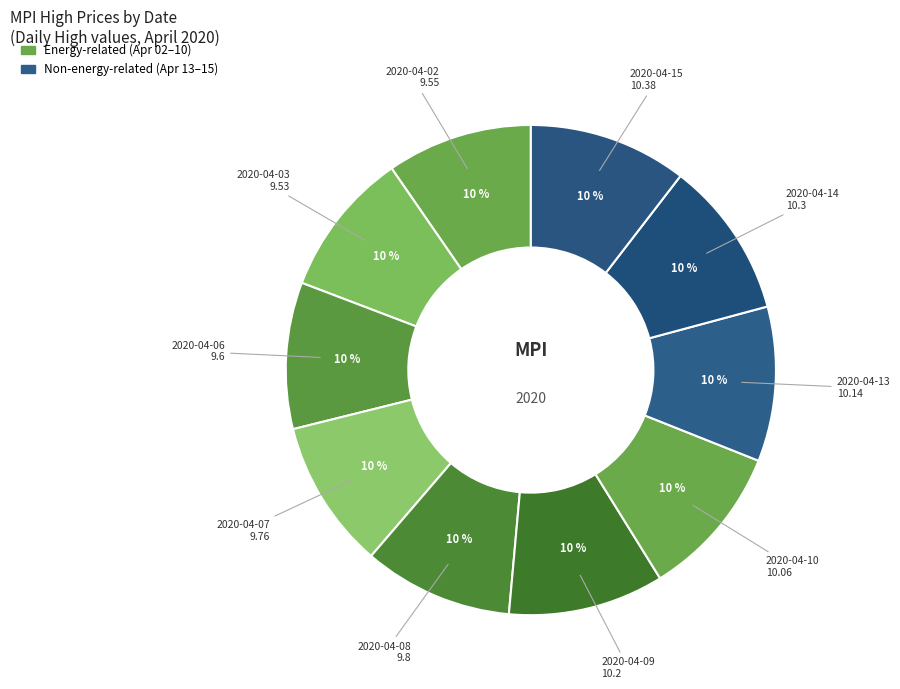

Count the number of slices in the pie.

10